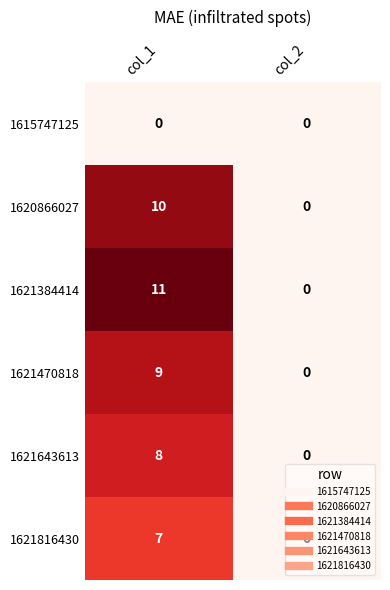

Where is 1621470818 nearest to the value 4?

col_2